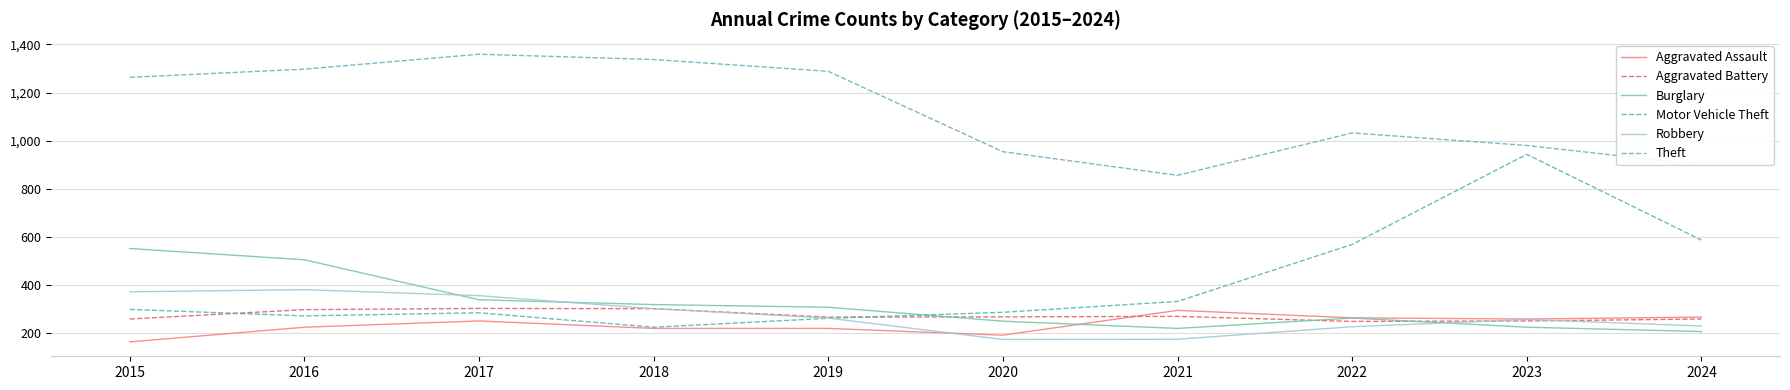

What is the minimum value shown in the chart?

164